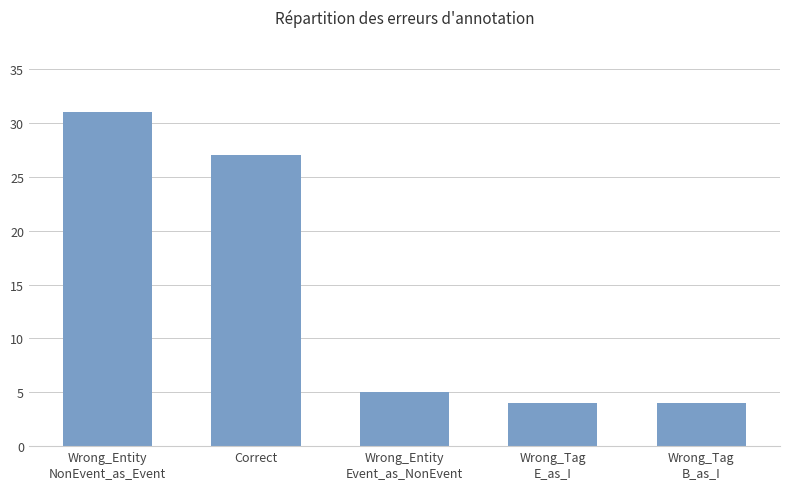

How many values are below 5?

2